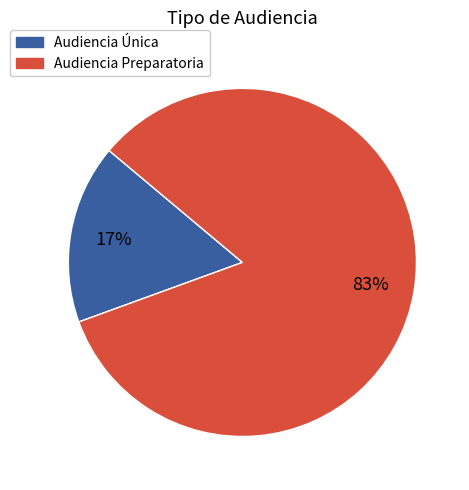

Which slice is the largest?

Audiencia Preparatoria